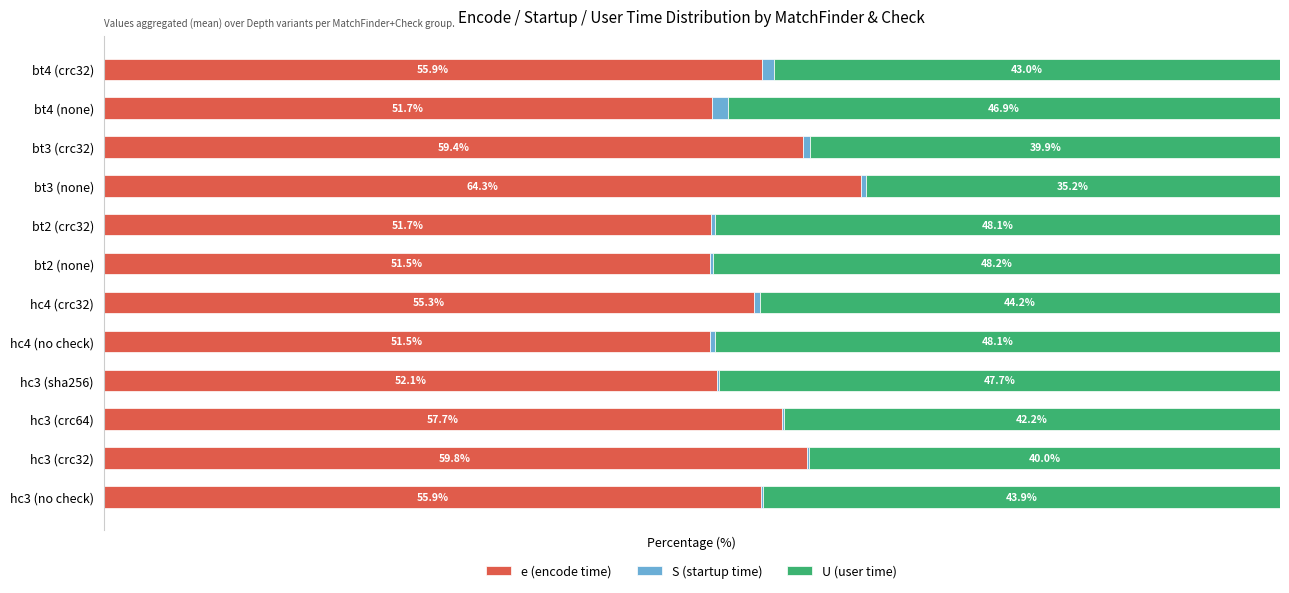

What is the average value of the S (startup time) series?

0.5